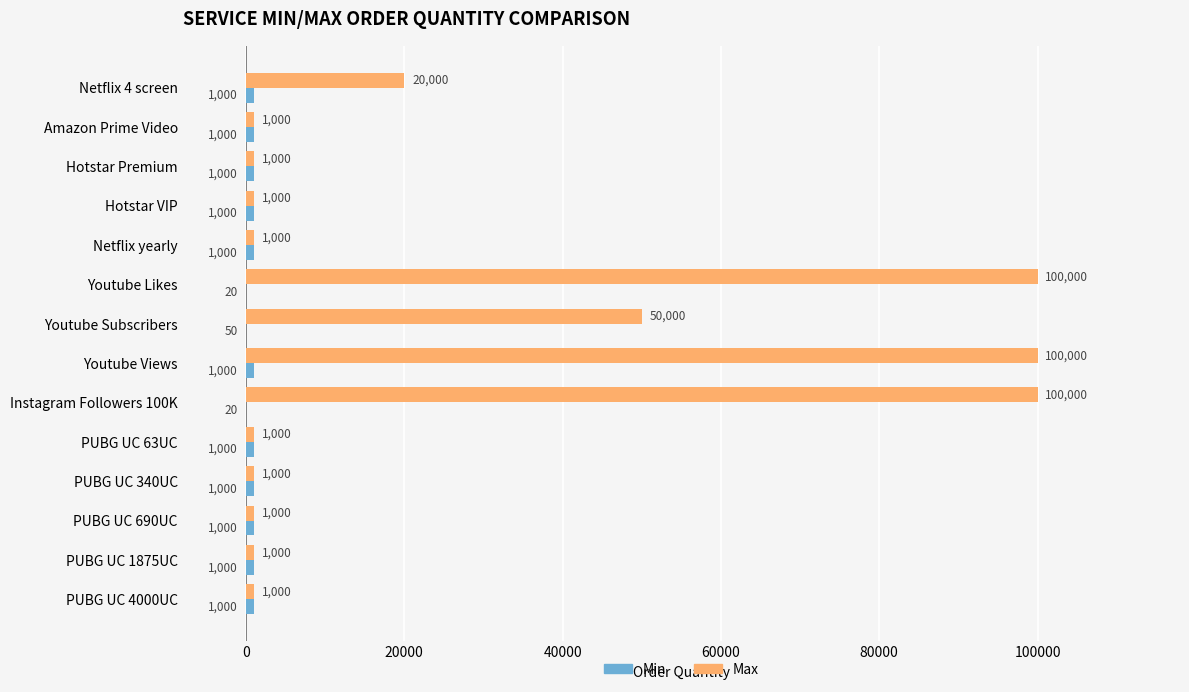

True or false: Max has a value of 1000 at PUBG UC 340UC.

True